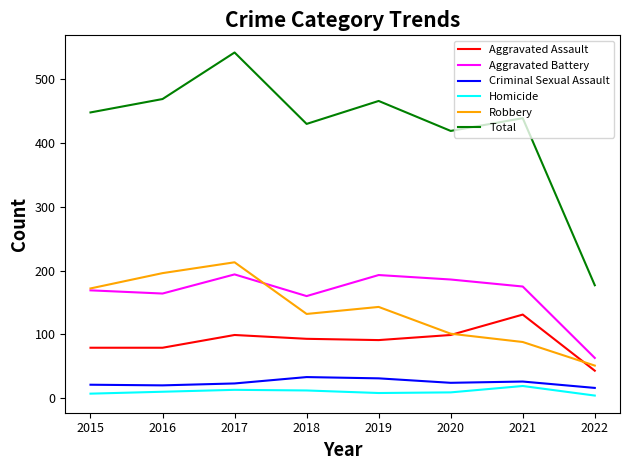

Which series has the largest total across all categories?

Total